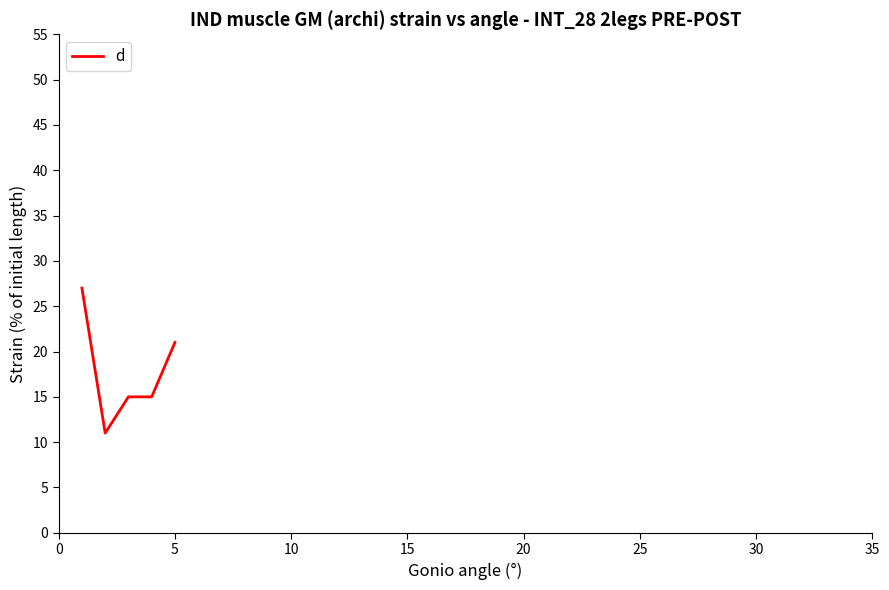

What is the minimum value shown in the chart?

11